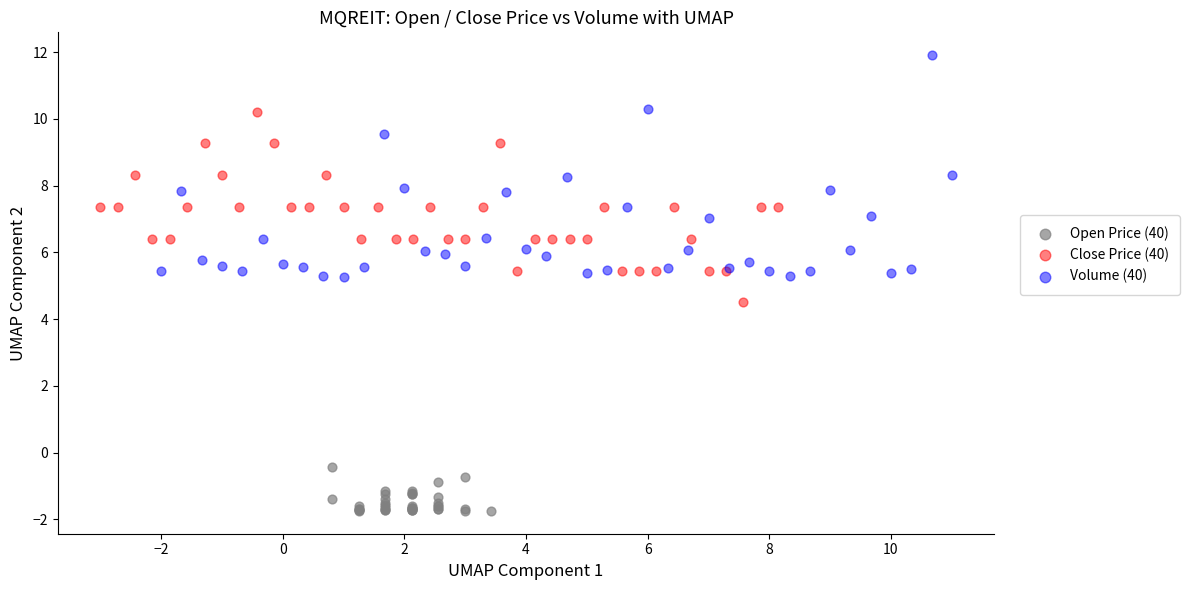

Which series contains the highest Y value?

Volume (40)